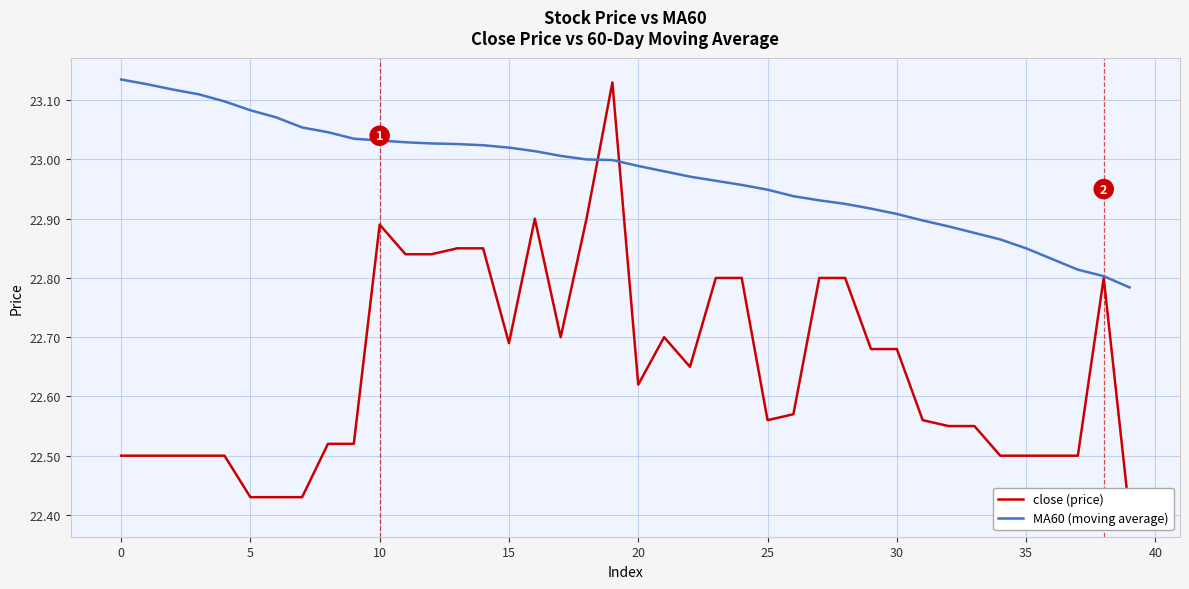

How many series are shown in this chart?

2